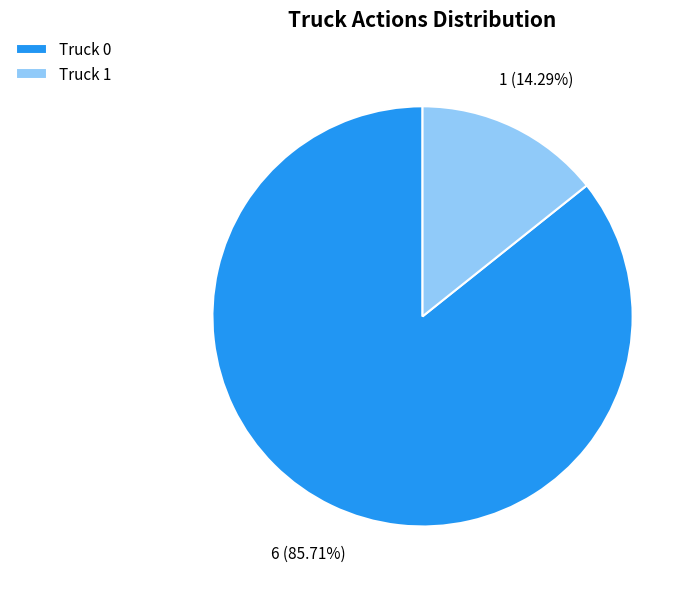

To the nearest percent, what portion does Truck 1 represent?

14%